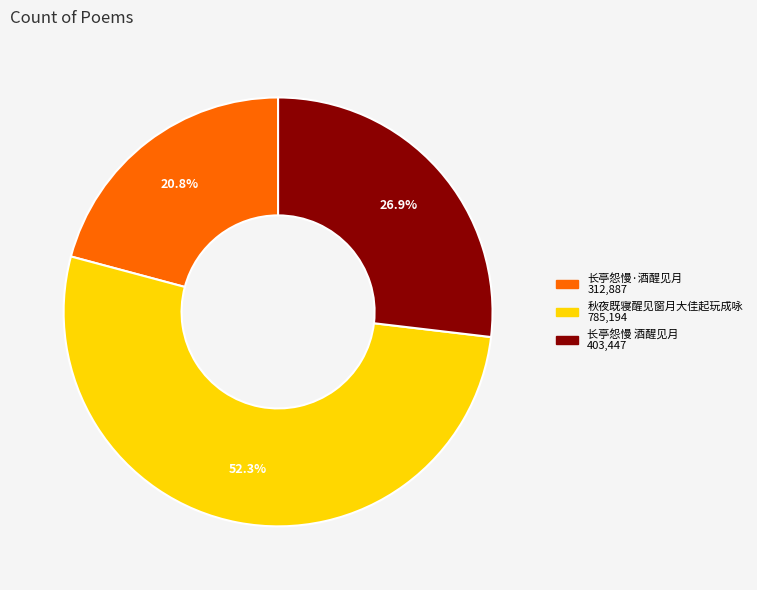

Is 长亭怨慢·酒醒见月 the majority of the pie?

No